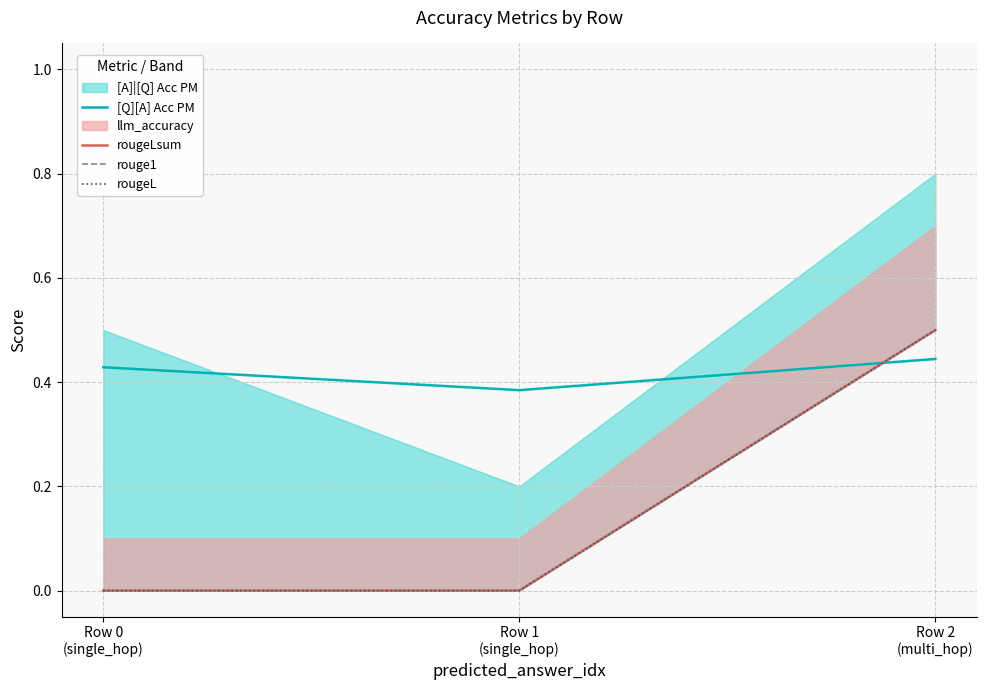

What is the difference between the highest and lowest values at Row 0
(single_hop)?

0.4